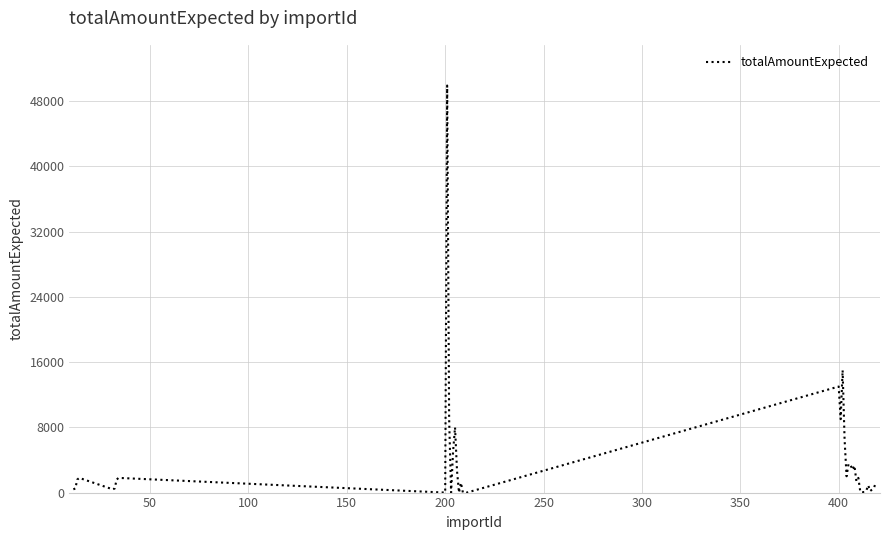

What is the maximum value shown in the chart?

49900